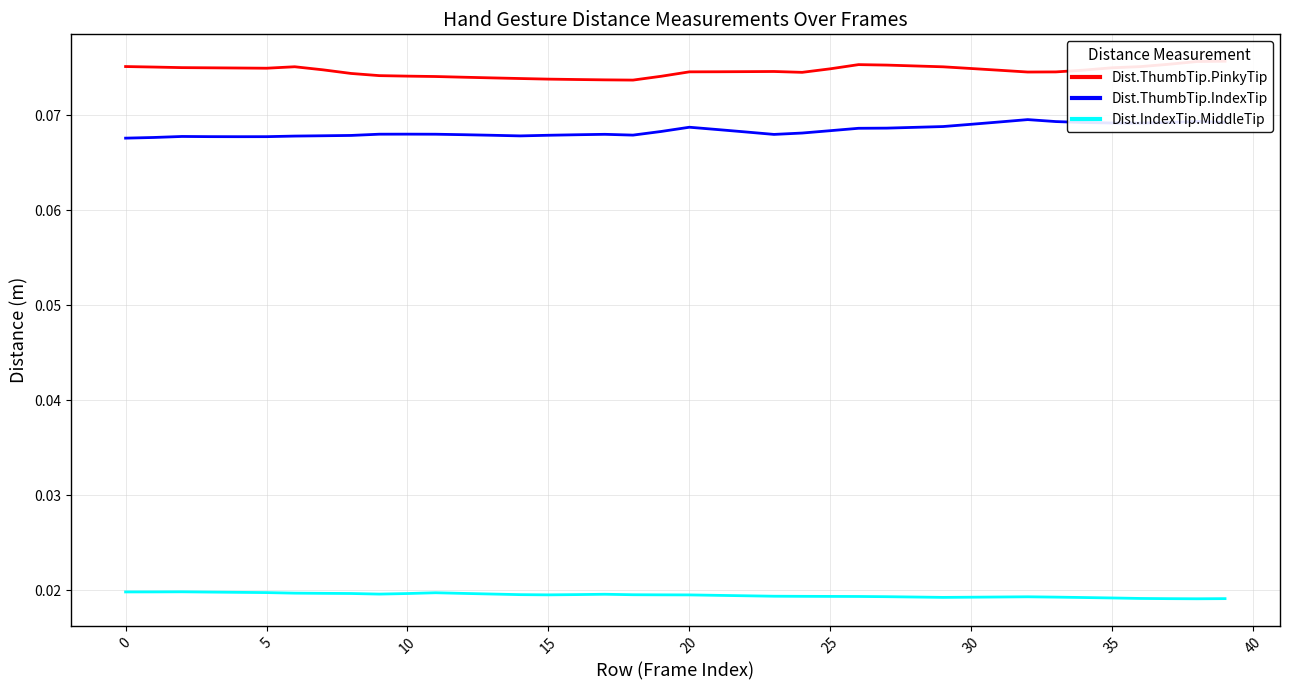

True or false: Dist.ThumbTip.IndexTip and Dist.ThumbTip.PinkyTip cross at least once.

False